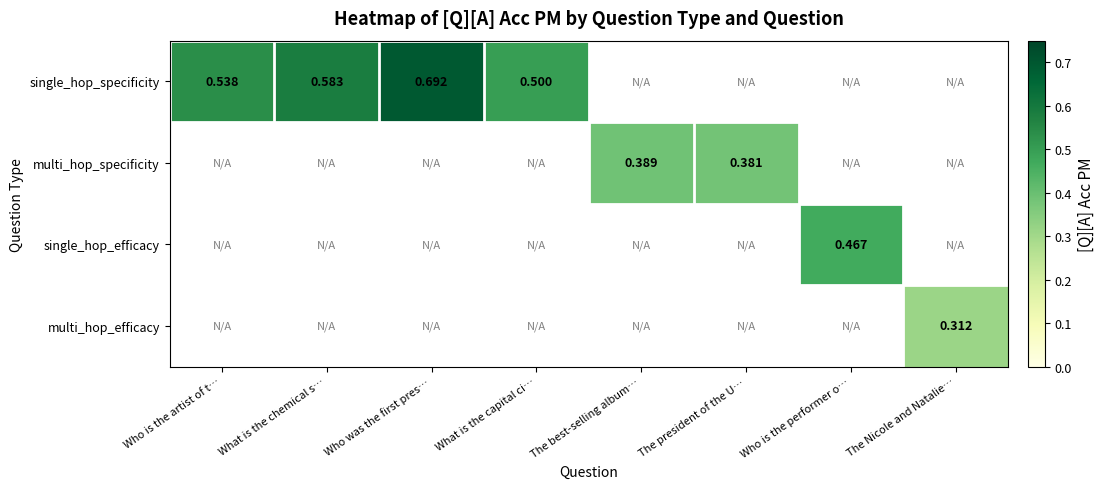

At how many categories does at least one series exceed 0?

8